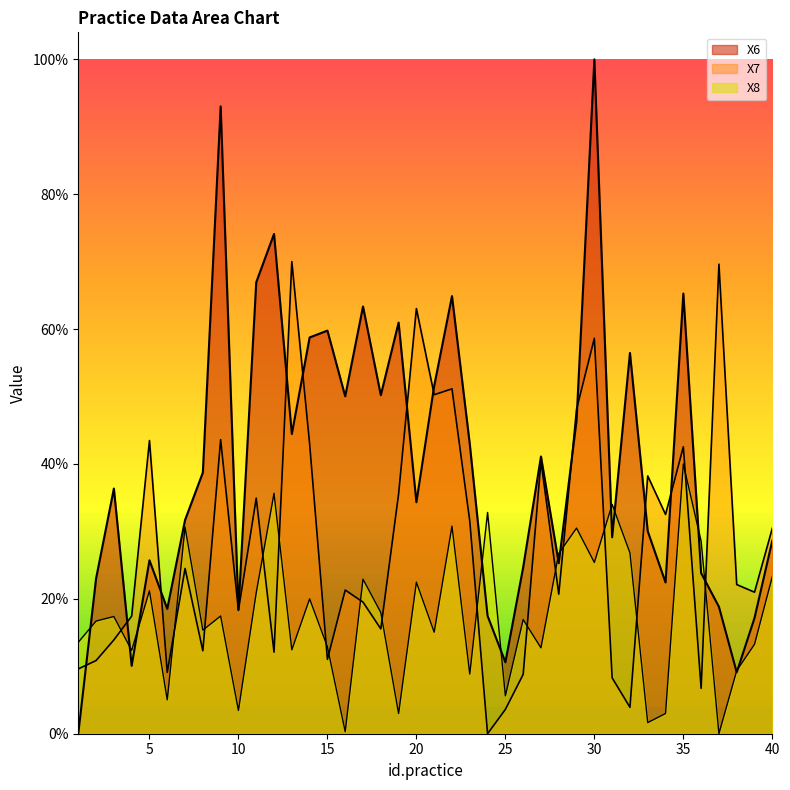

List the series in order of their peak value, lowest first.

X8, X7, X6